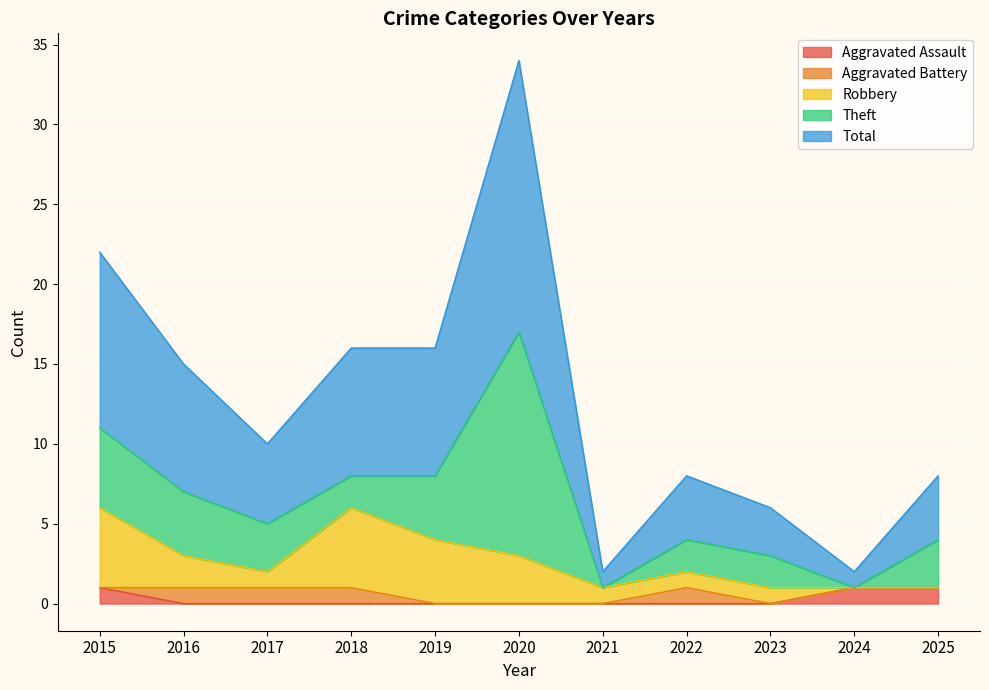

How many positive values does the Aggravated Assault series have?

3